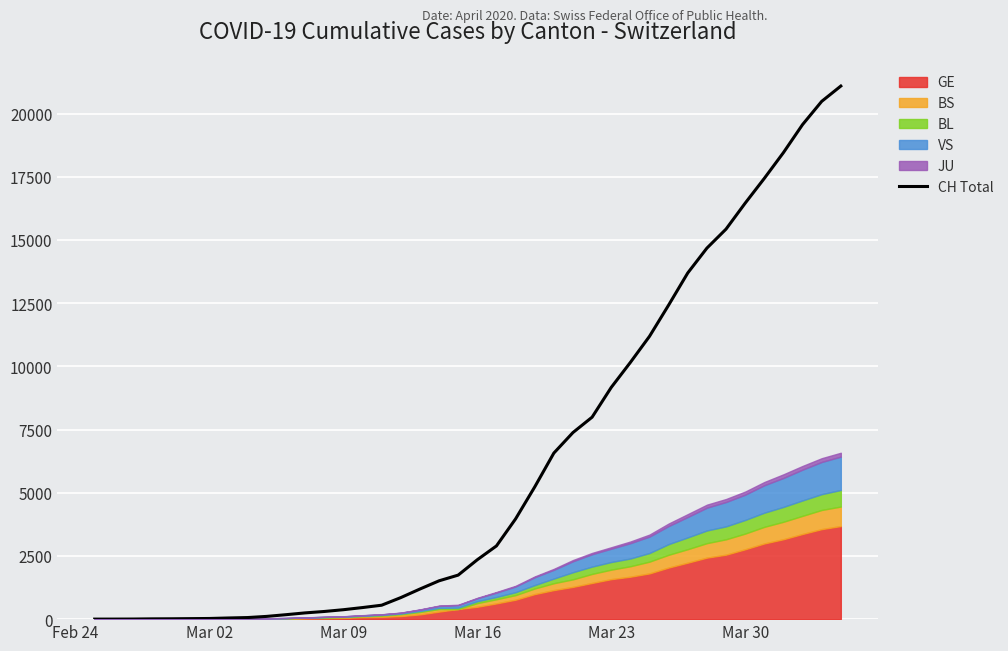

What is the difference between the maximum and minimum values?

21087